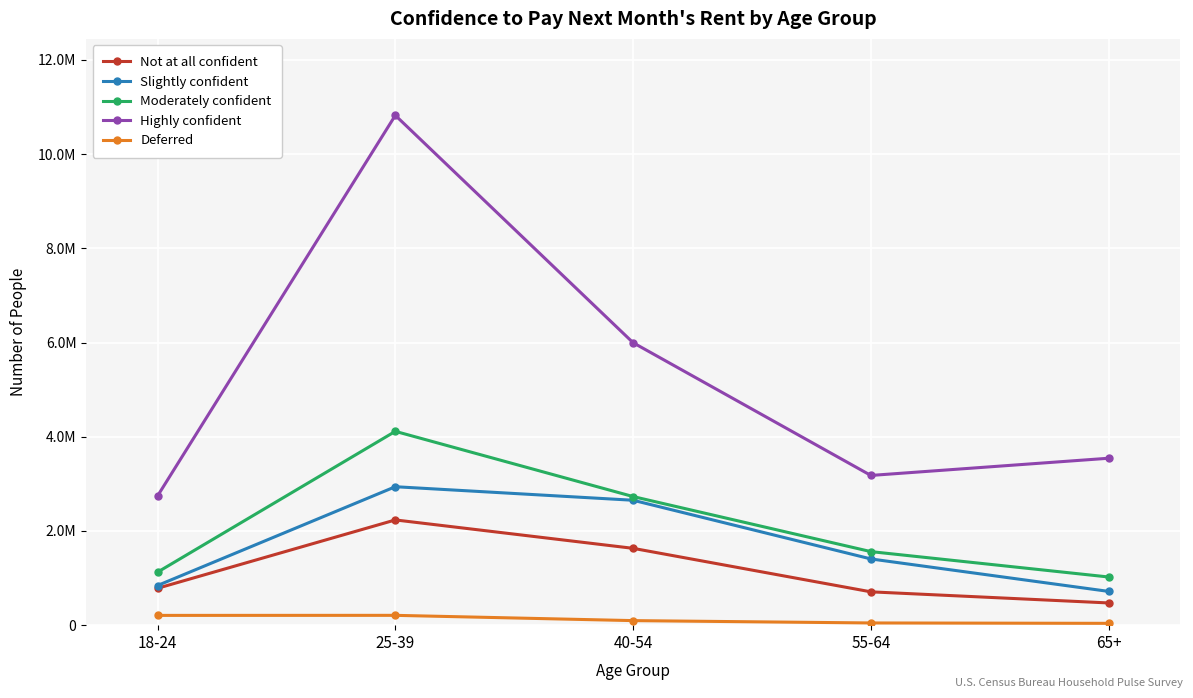

What is the minimum value shown in the chart?

38790